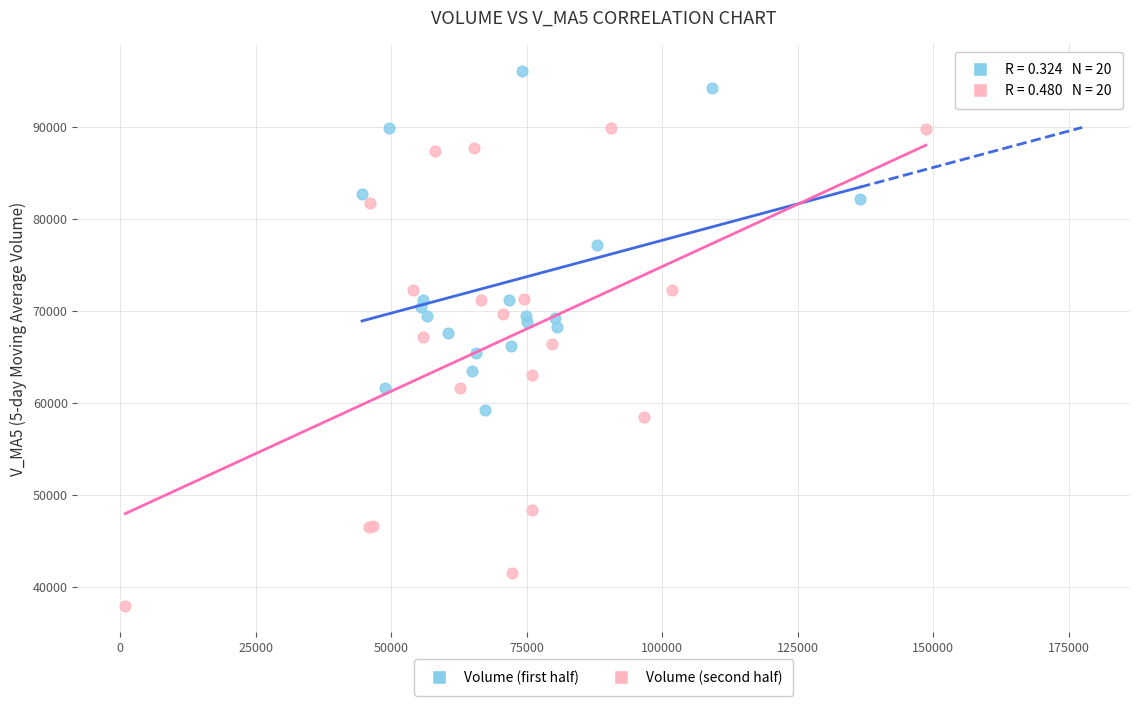

Which series reaches the maximum Y coordinate?

Volume (first half)